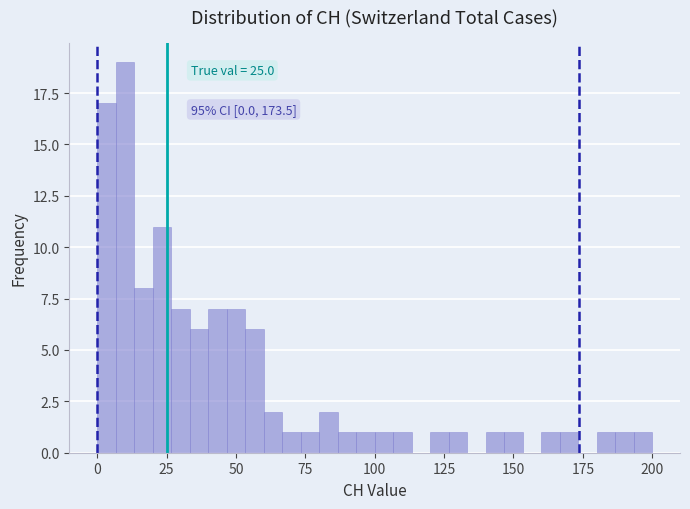

Around what value on the x-axis is the tallest bar? Give the approximate position of its centre, as read against the axis.

10